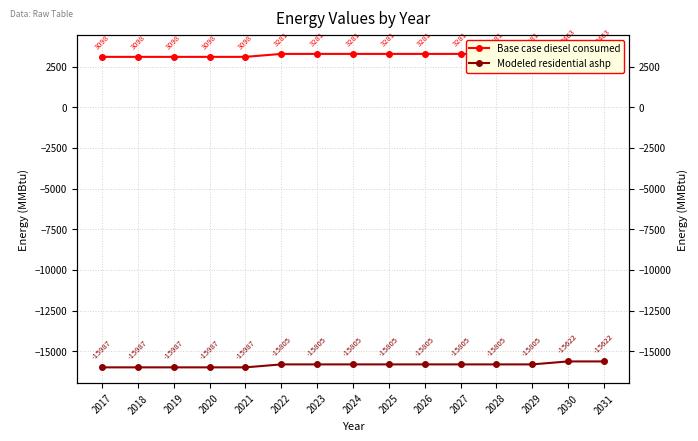

True or false: Base case diesel consumed has a value of 3280.8 at 2028.

True